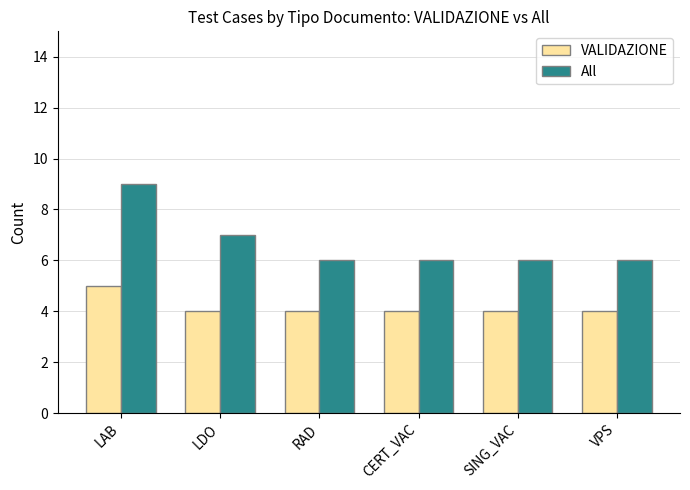

List the series in order of their overall mean, highest first.

All, VALIDAZIONE